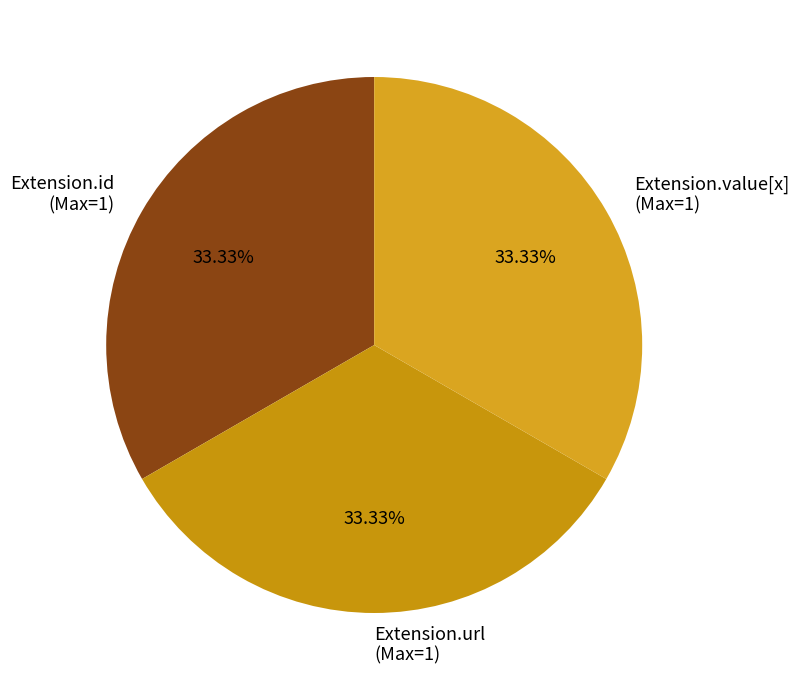

Count the number of slices in the pie.

3